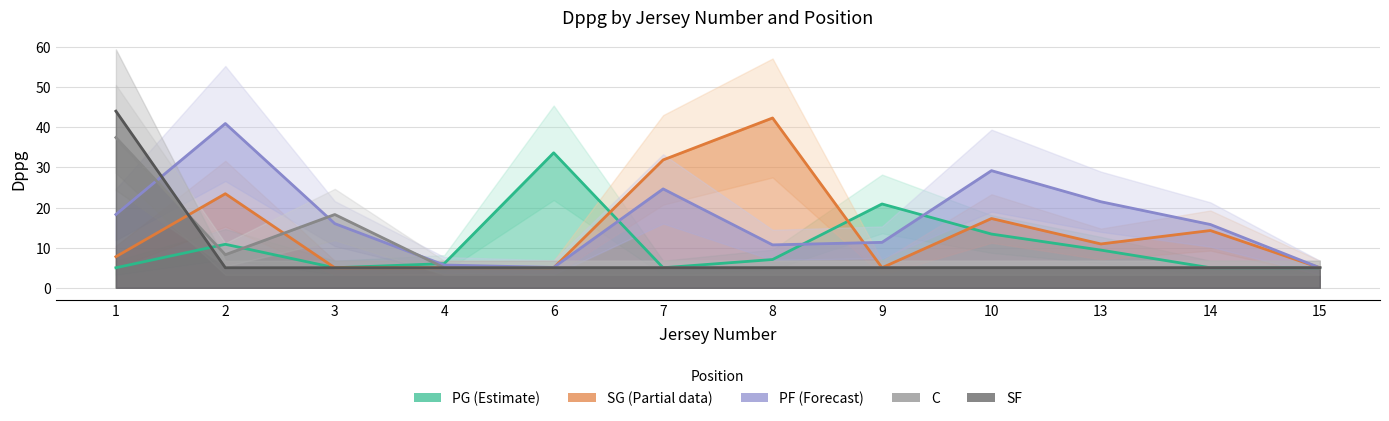

How many intersections are there between SF and C?

1